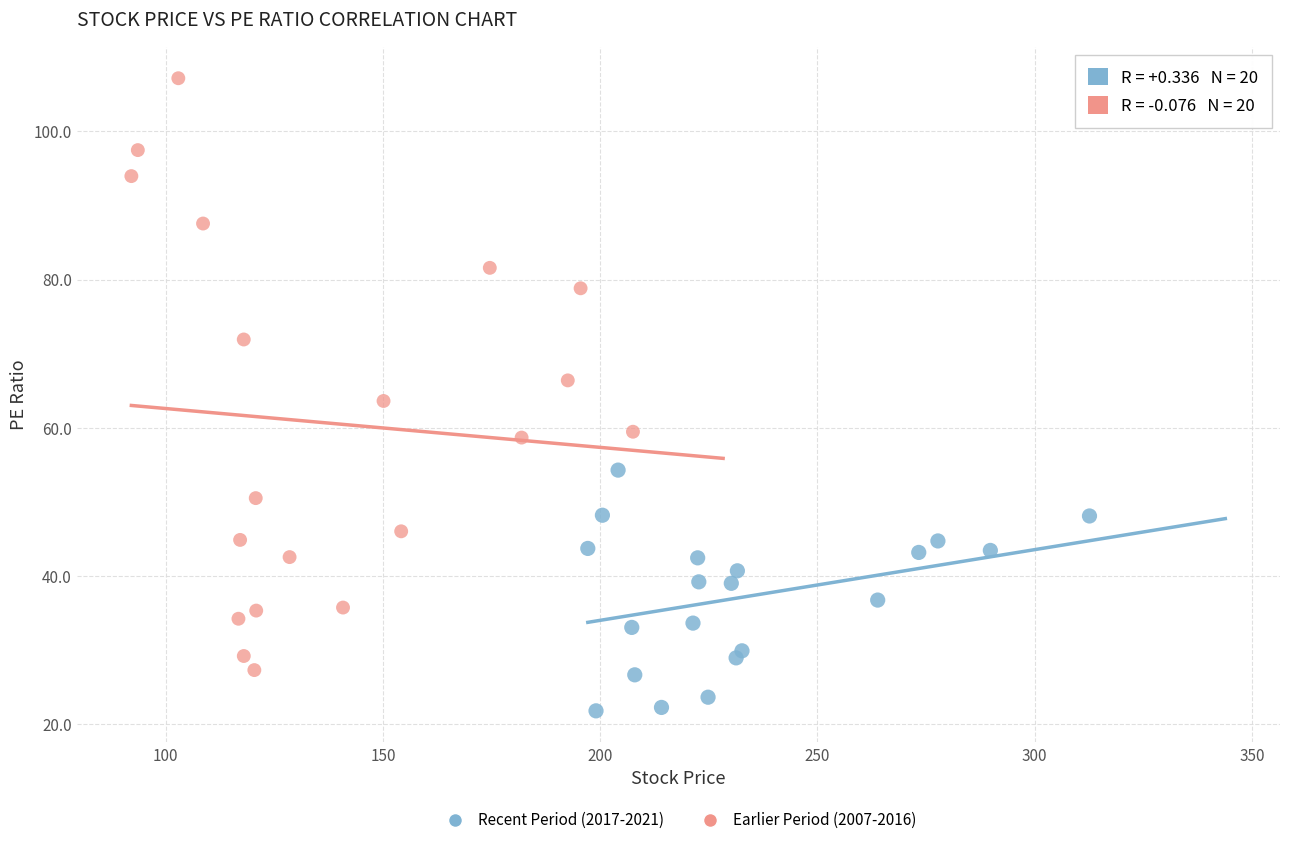

Which series reaches the maximum Y coordinate?

Earlier Period (2007-2016)